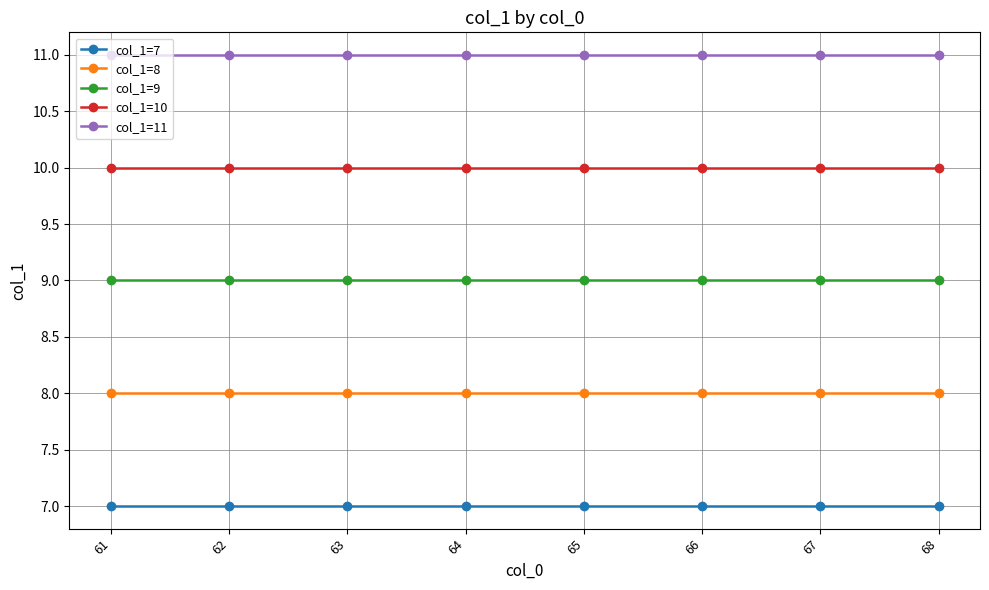

The col_1=7 series shows 12 at 61. True or false?

False